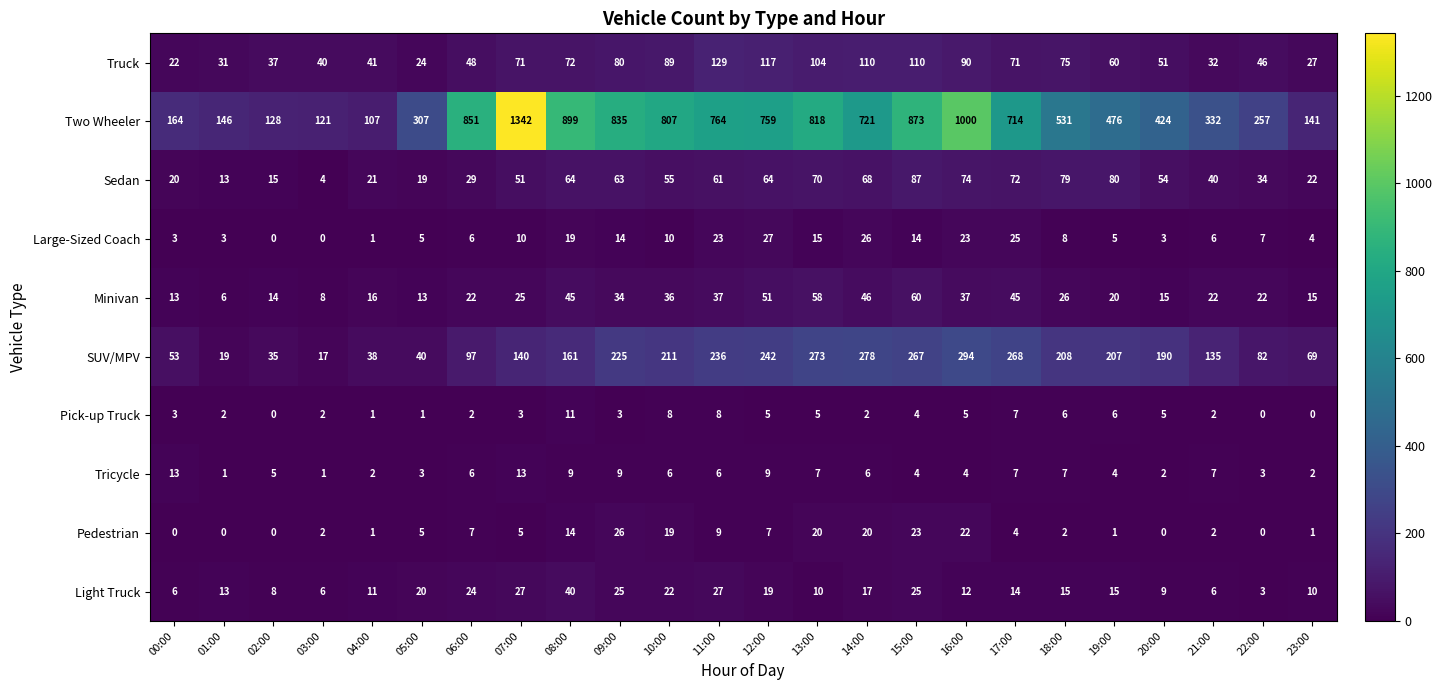

Rank the series by their maximum value, from highest to lowest.

Two Wheeler, SUV/MPV, Truck, Sedan, Minivan, Light Truck, Large-Sized Coach, Pedestrian, Tricycle, Pick-up Truck